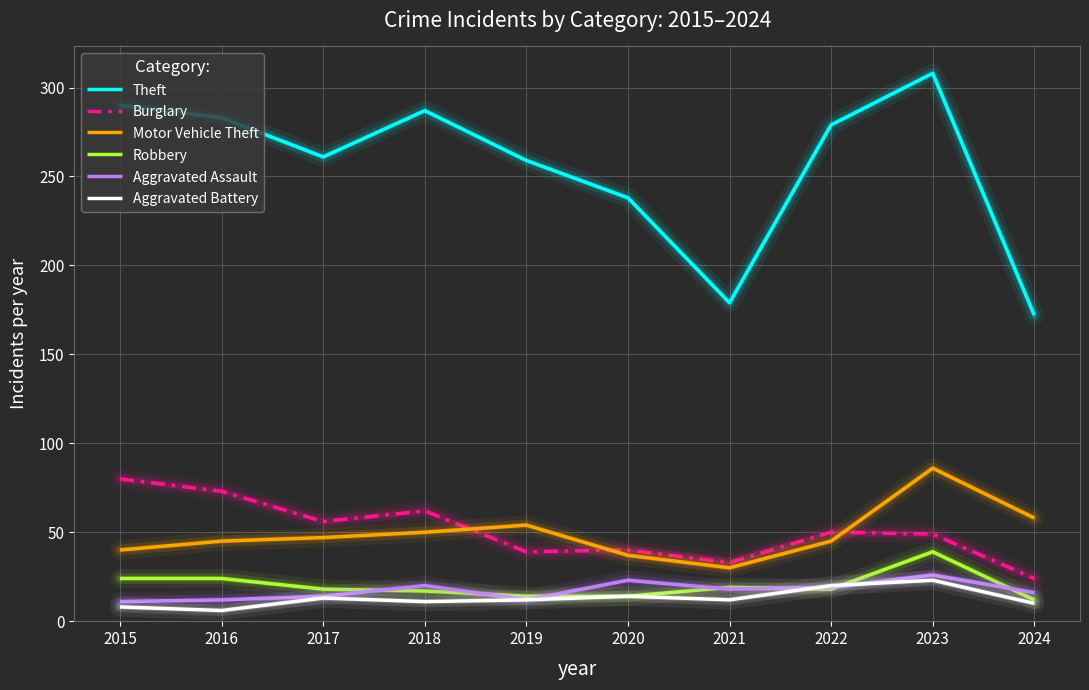

Between 2020 and 2022, which series saw the biggest shift?

Theft